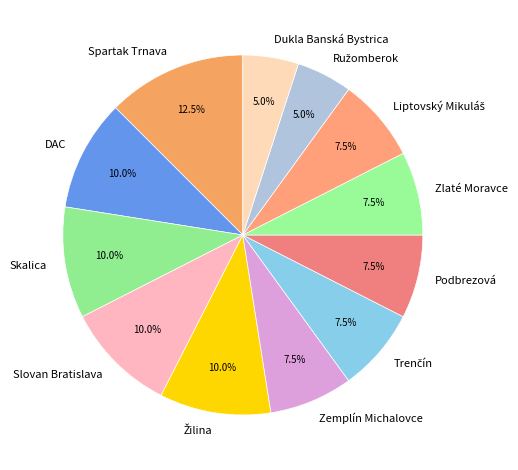

Between Slovan Bratislava and Zlaté Moravce, which is larger?

Slovan Bratislava